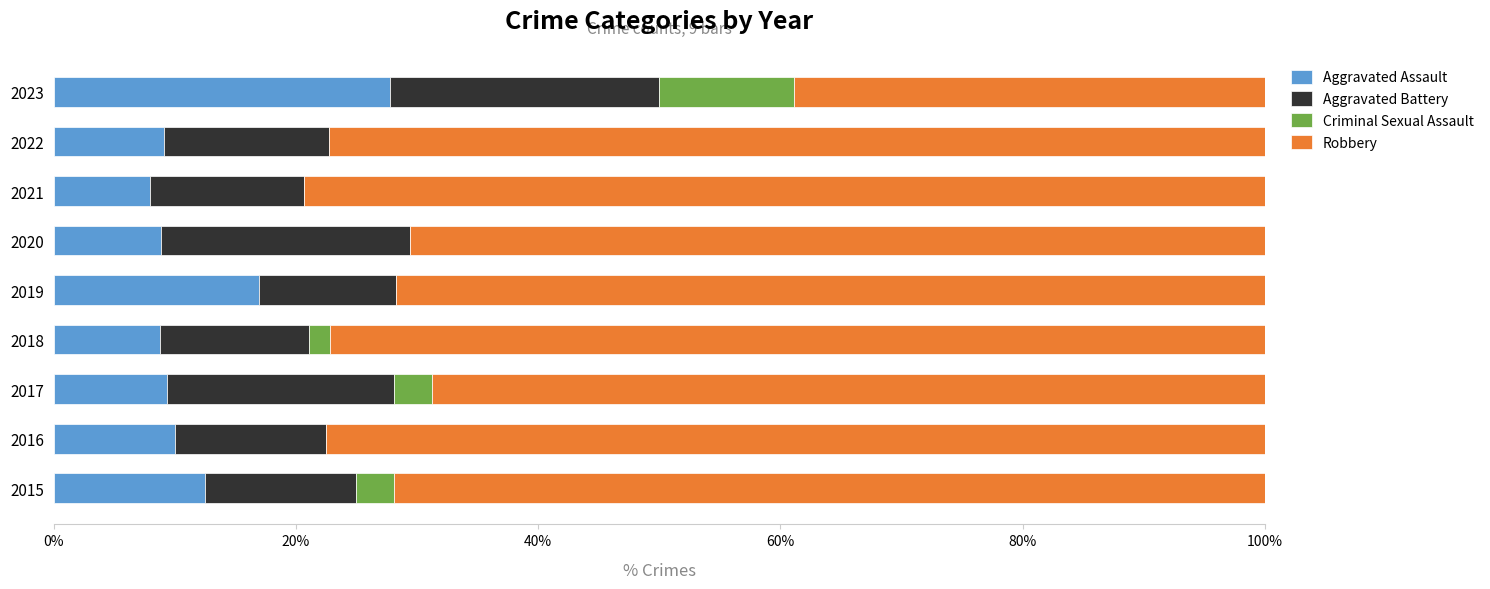

What is the maximum value for Aggravated Assault?

27.8